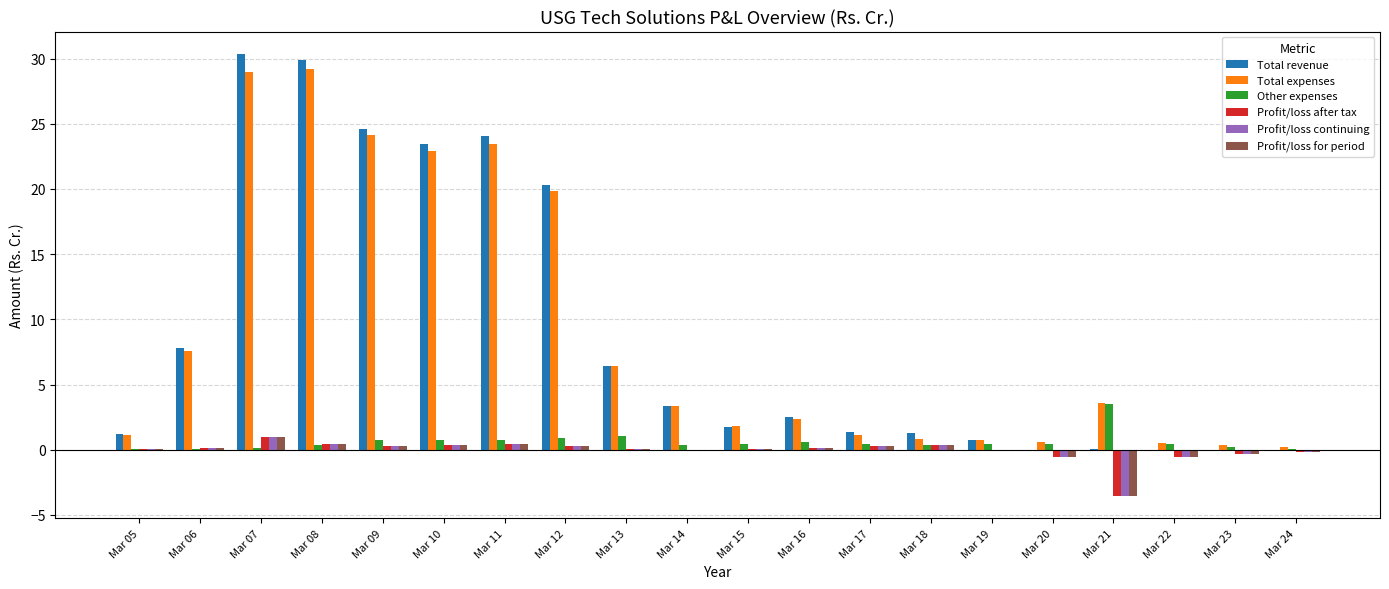

What is the approximate value of Other expenses at Mar 13?

1.1